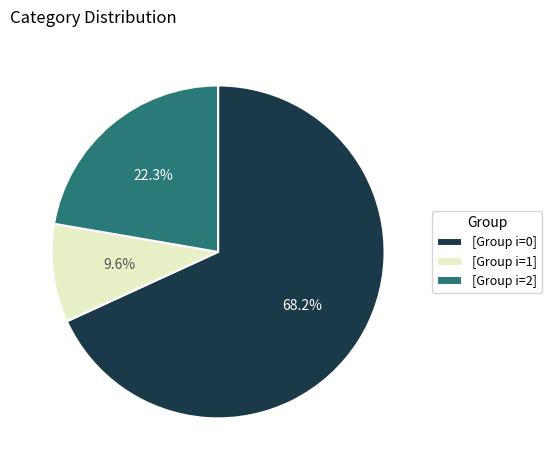

Does any single category account for the majority?

Yes